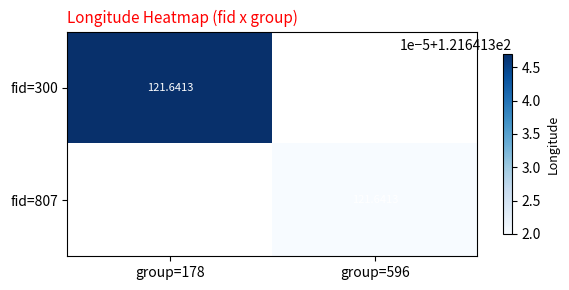

What is the sum of the fid=300 values at group=178 and group=596?

121.6